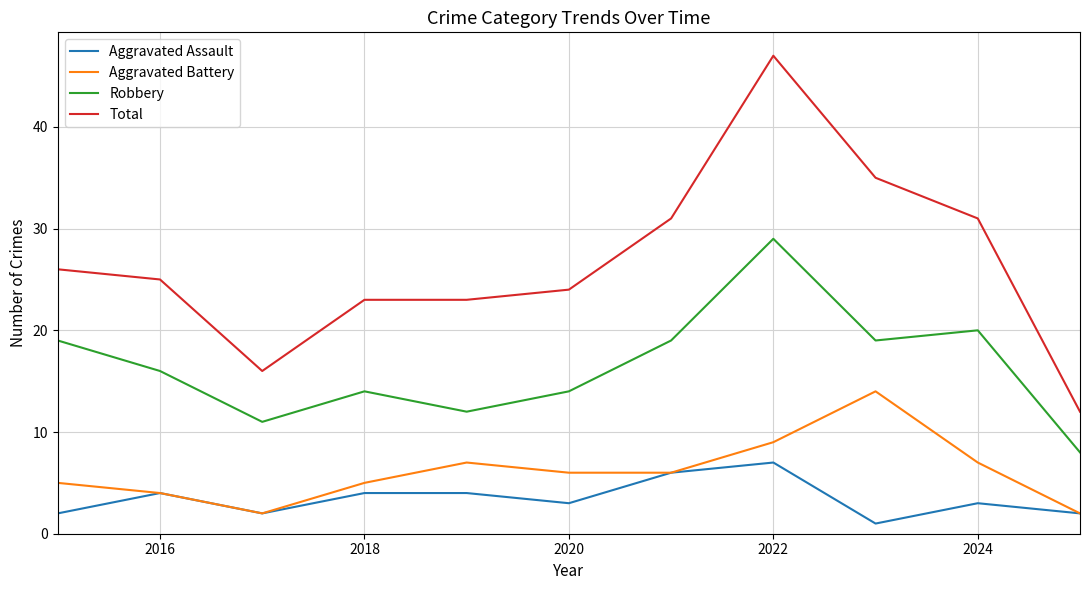

Reading right to left, transcribe all the data shown in this chart.

Aggravated Assault: 2	3	1	7	6	3	4	4	2	4	2
Aggravated Battery: 2	7	14	9	6	6	7	5	2	4	5
Robbery: 8	20	19	29	19	14	12	14	11	16	19
Total: 12	31	35	47	31	24	23	23	16	25	26